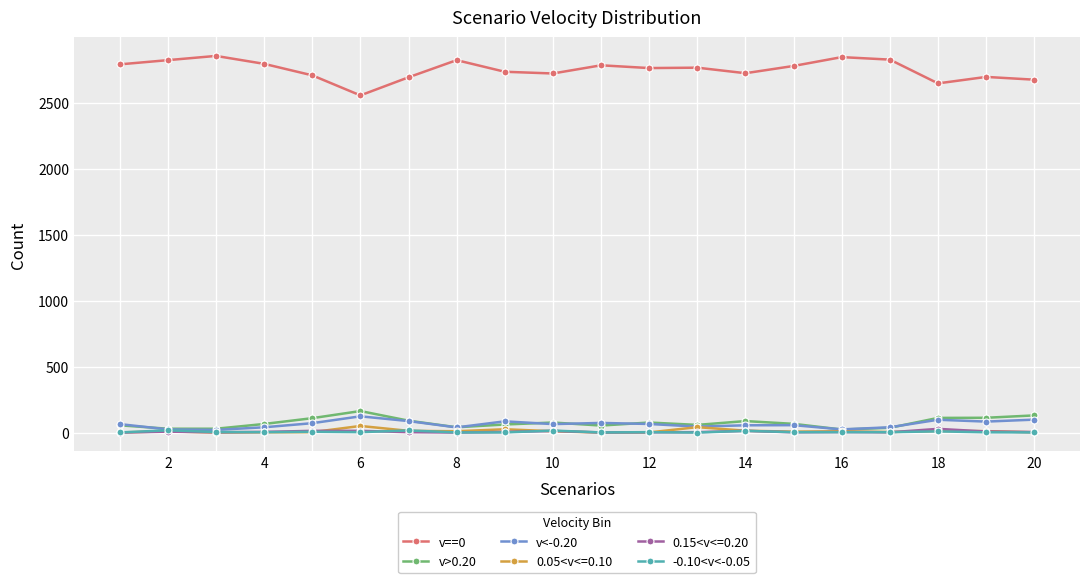

True or false: 0.15<v<=0.20 has more than 2 points higher than both neighbors.

True